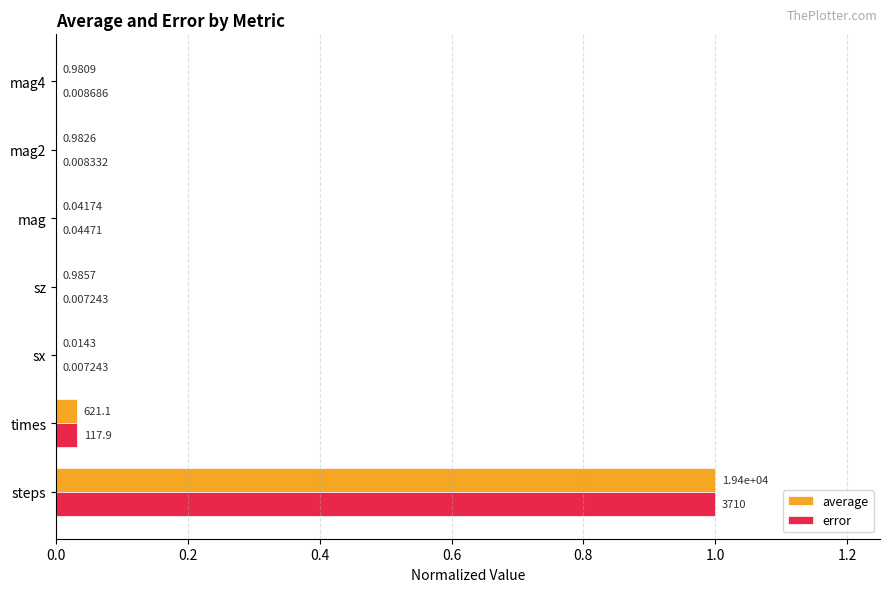

At which category is the sum across all series the highest?

steps